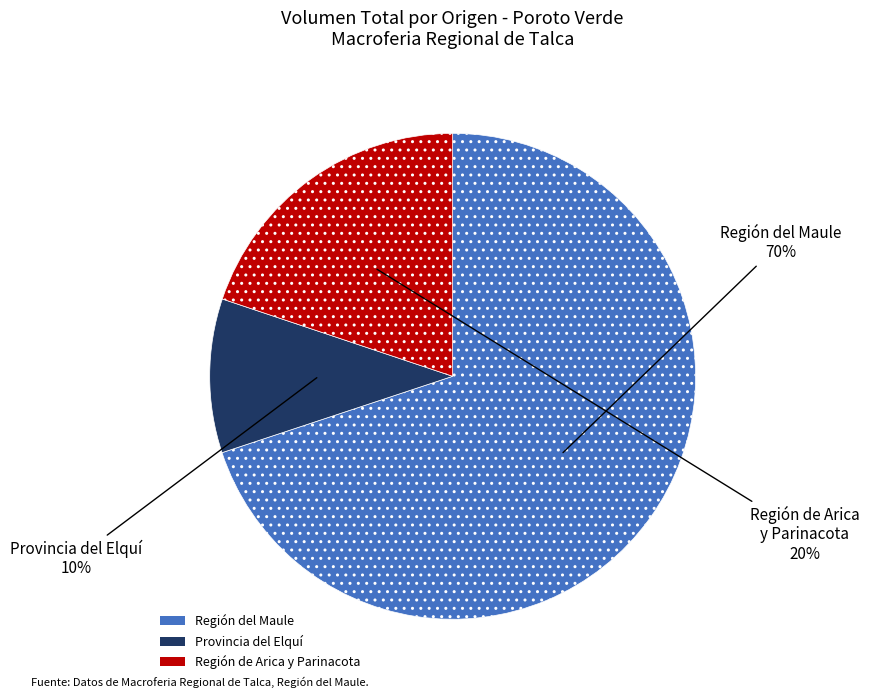

To the nearest percent, what is the average slice percentage?

33%